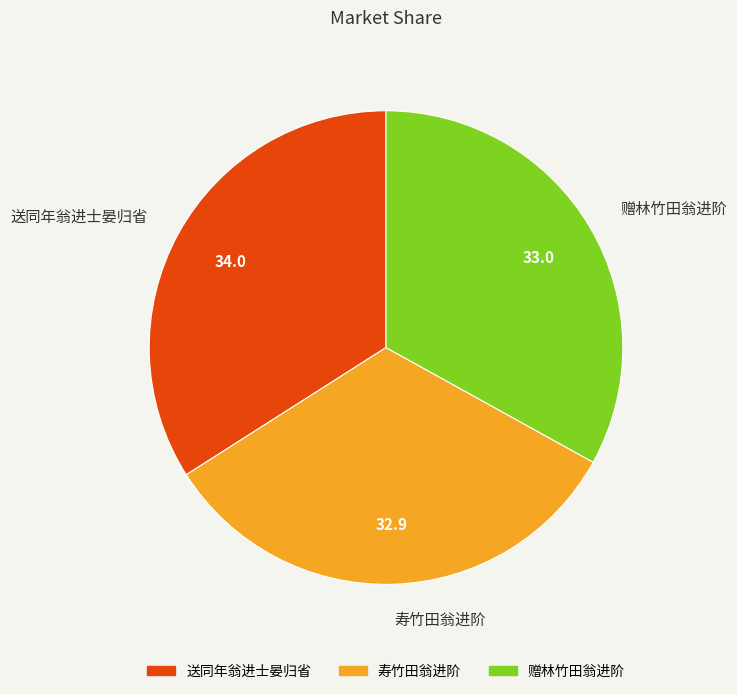

What is the largest slice in the pie chart?

送同年翁进士晏归省